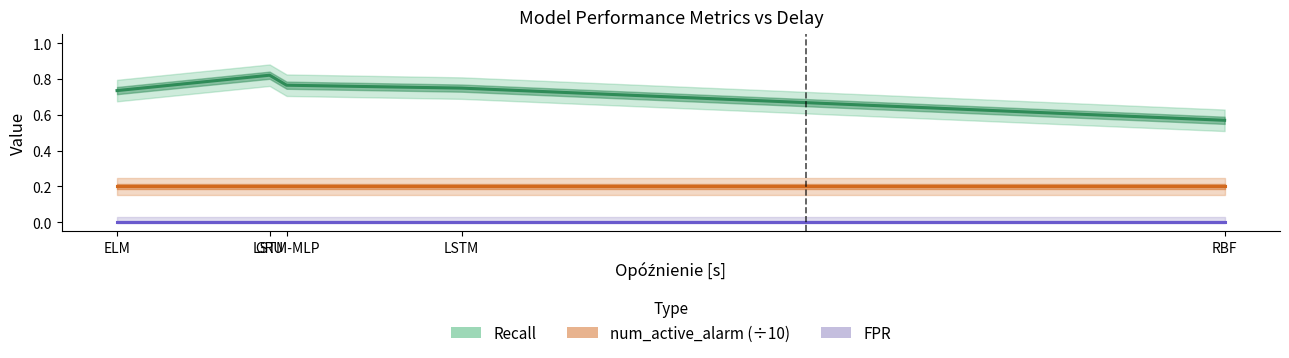

What value does the Recall series have at RBF?

0.6